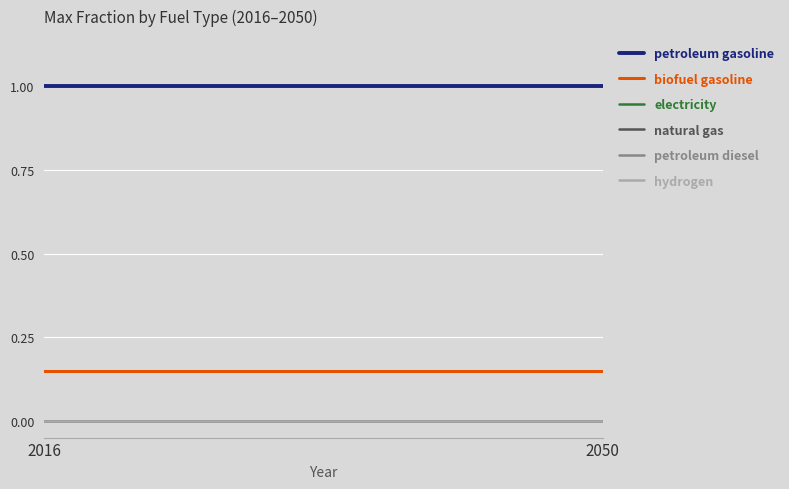

Does the chart display data point markers on the line(s)?

No